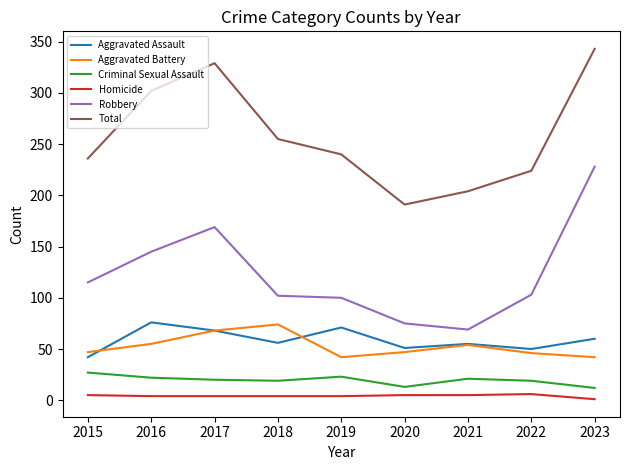

At 2016, list the series in order from largest to smallest.

Total, Robbery, Aggravated Assault, Aggravated Battery, Criminal Sexual Assault, Homicide